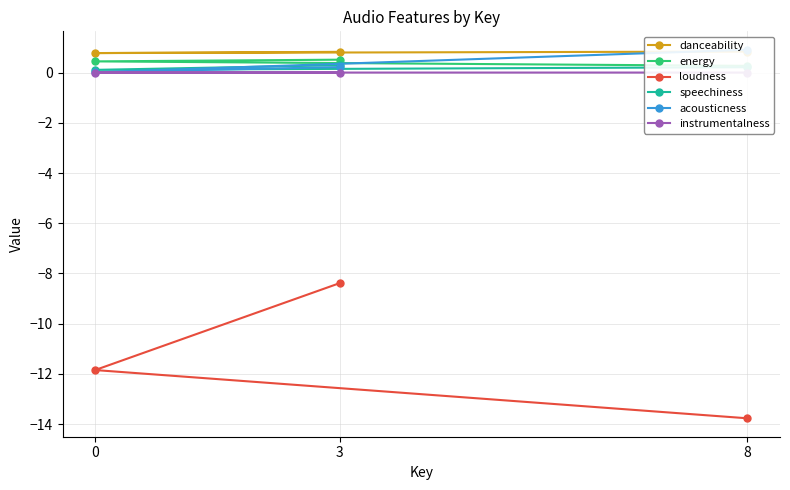

Rank the categories by loudness value from highest to lowest.

3, 0, 8